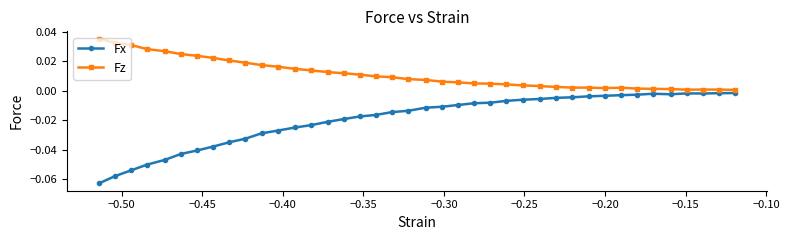

True or false: Fx and Fz cross at least once.

False